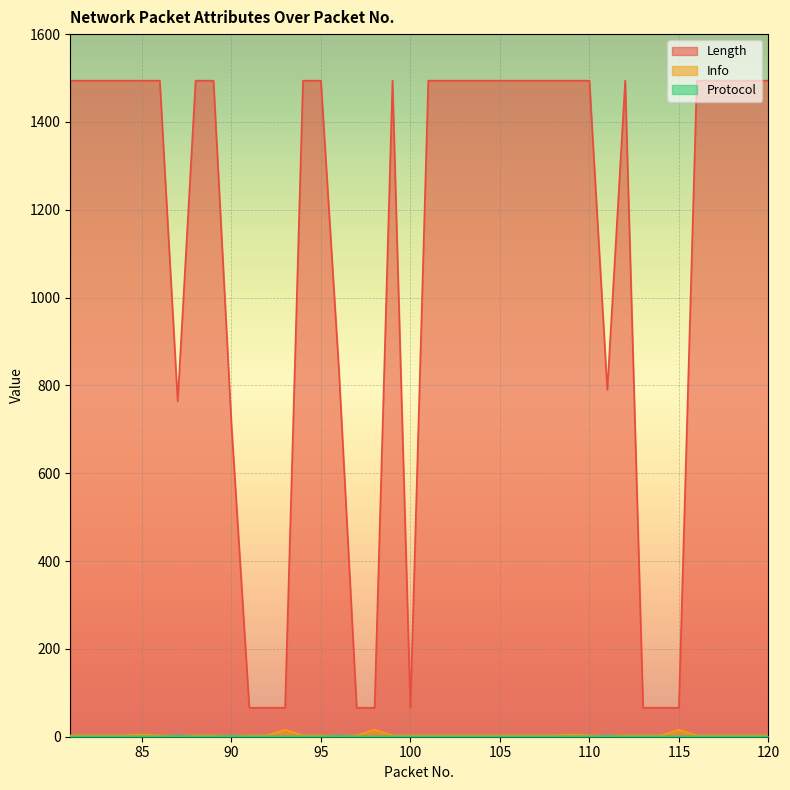

Rank the series by their maximum value, from lowest to highest.

Protocol, Info, Length